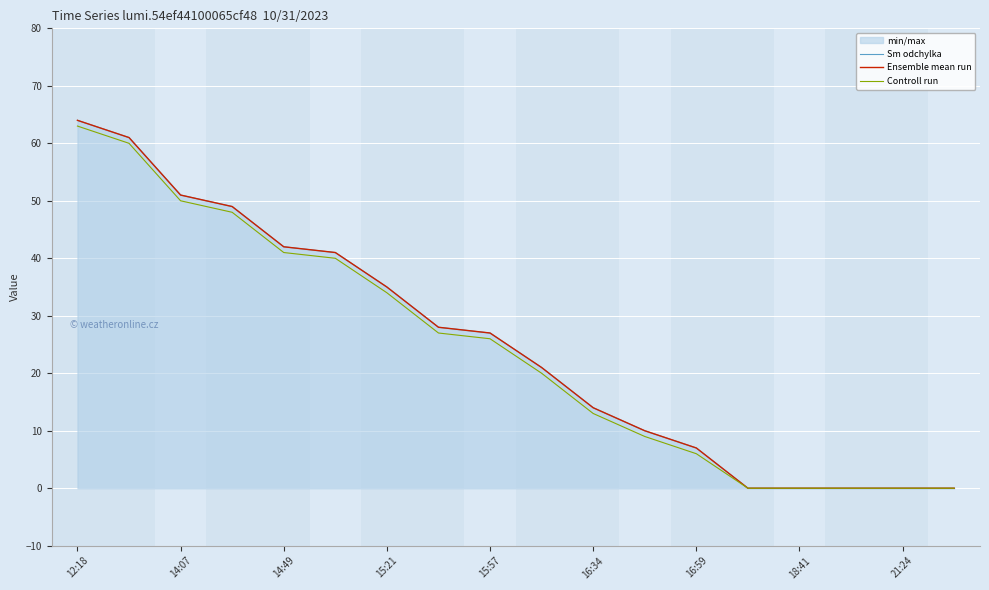

How many data points does each series have?

18